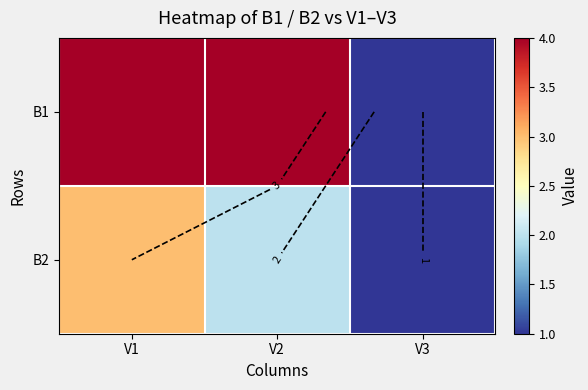

At which label is B1 closest to 2?

V3